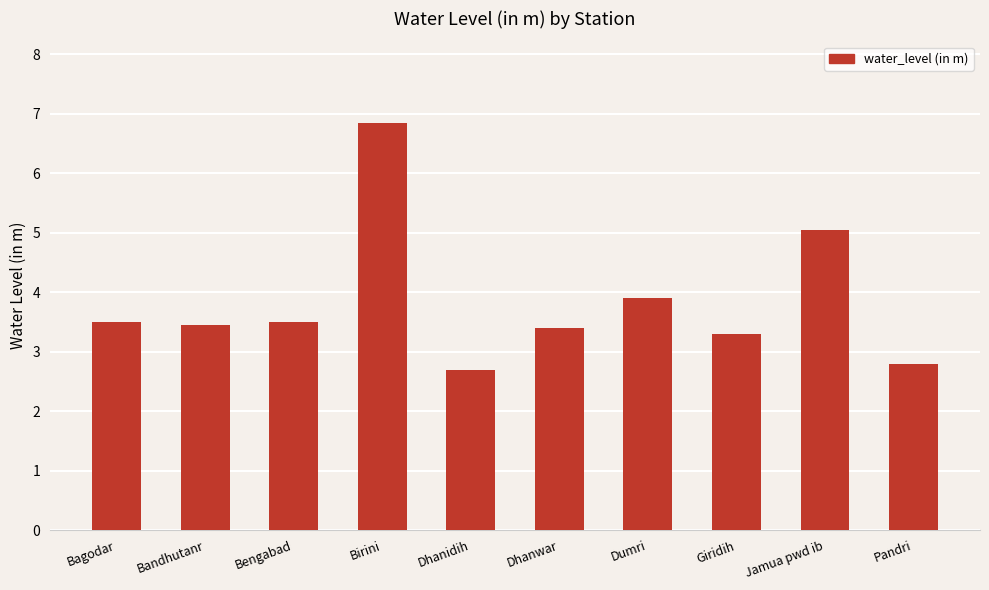

What is the change in value from Dhanwar to Giridih?

-0.1